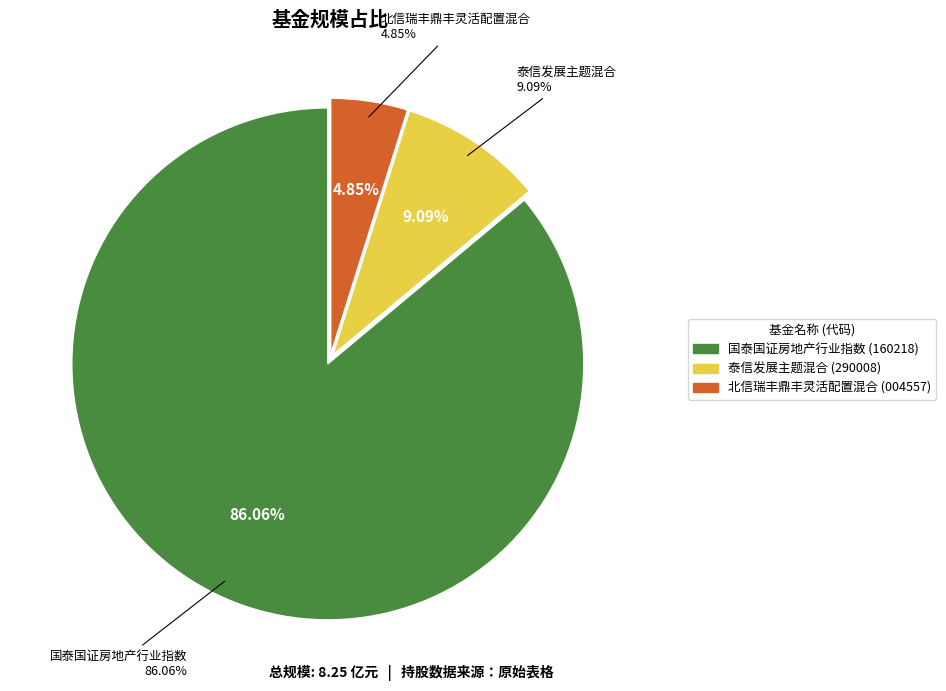

To the nearest percent, what percentage of the pie is 北信瑞丰鼎丰灵活配置混合?

5%